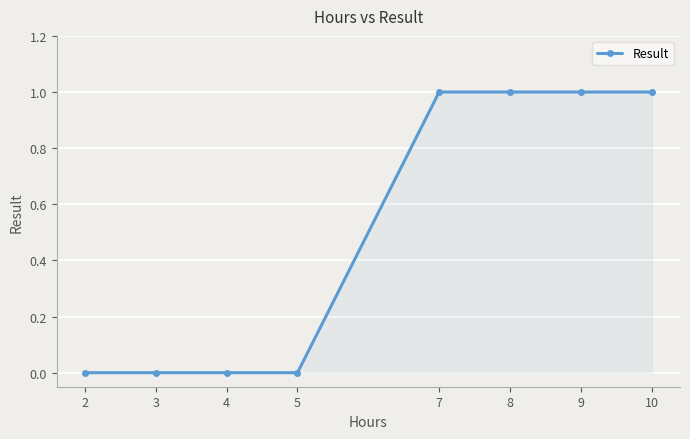

How many lines are shown in the chart?

1